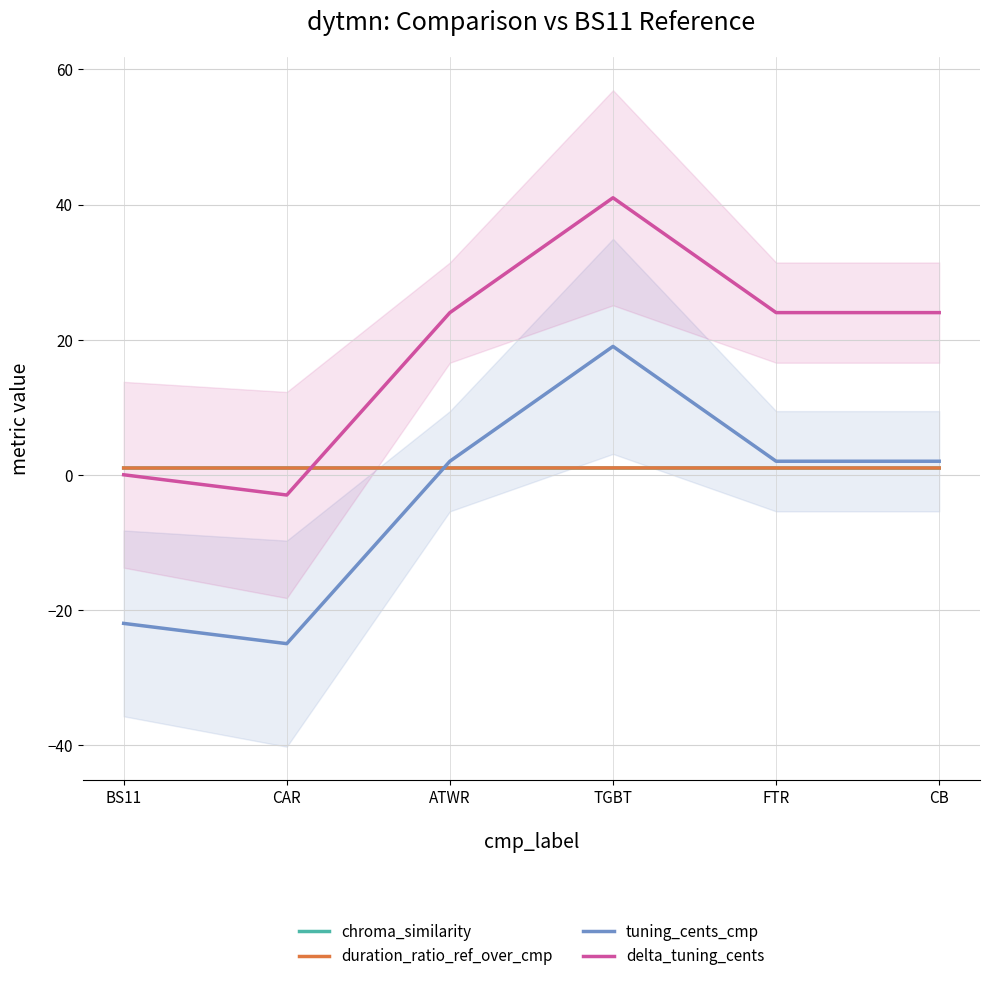

Where is the first local maximum for duration_ratio_ref_over_cmp?

TGBT